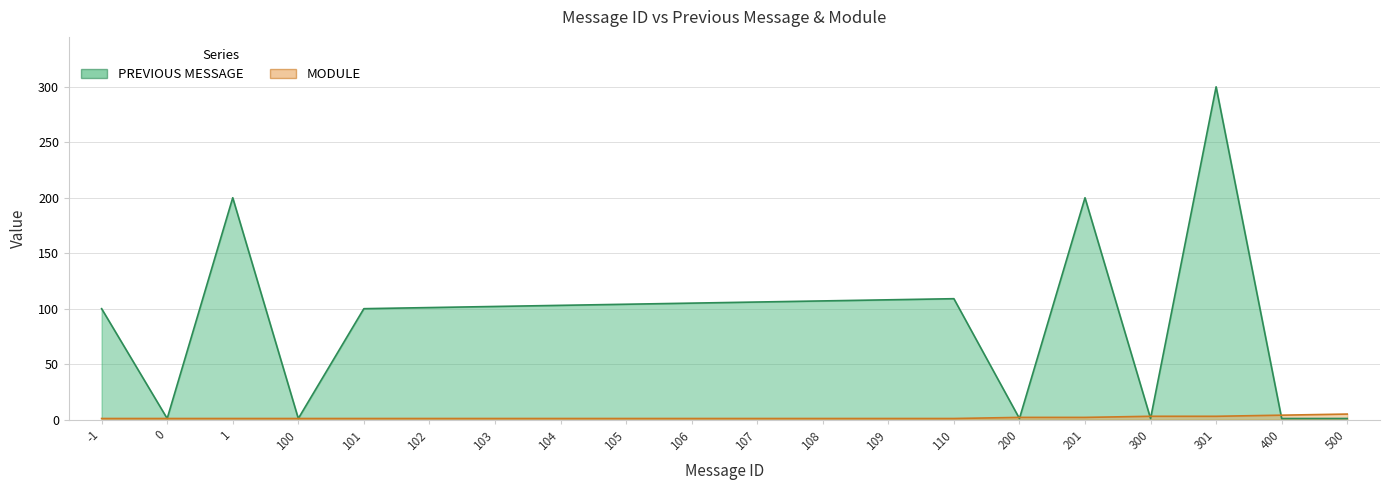

What are all the series names shown in the legend?

PREVIOUS MESSAGE, MODULE